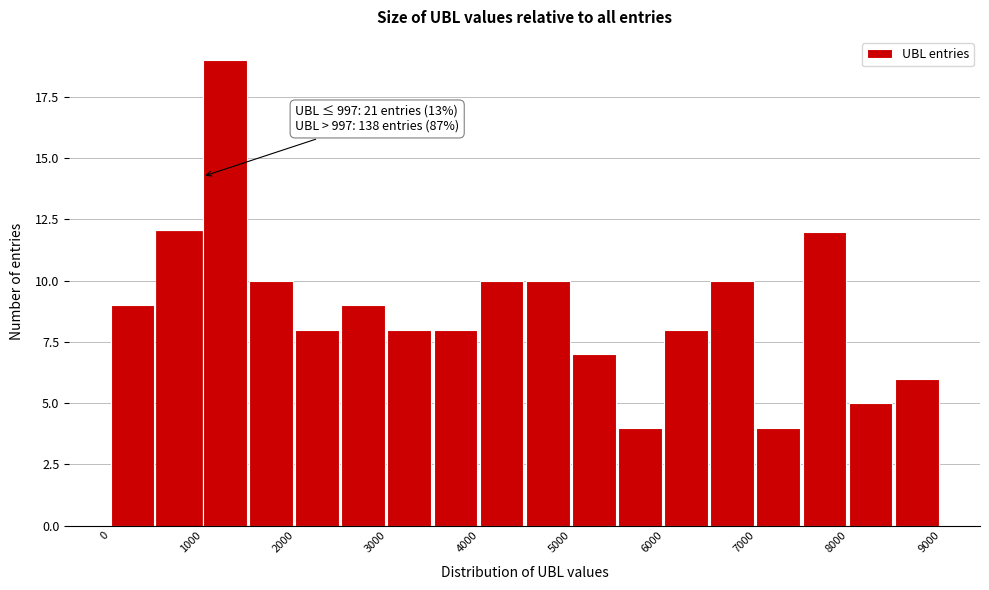

Which range on the x-axis has the tallest bar?

1000 to 1500